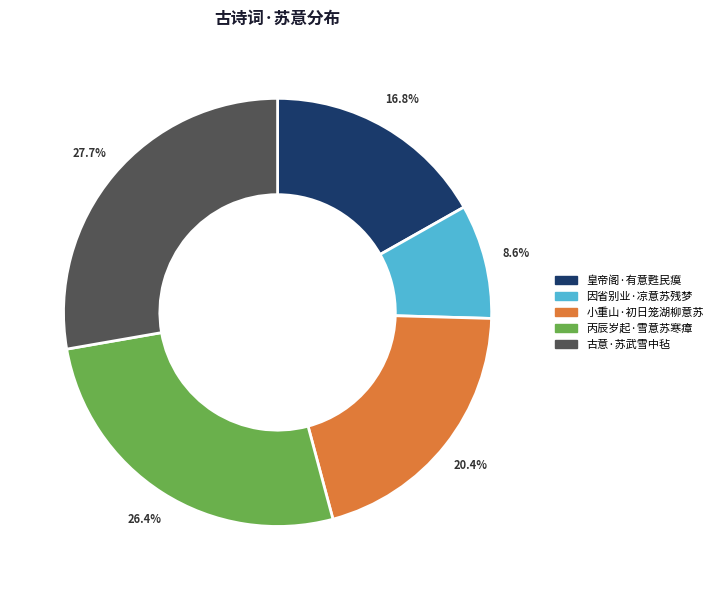

How many slices are in this pie chart?

5